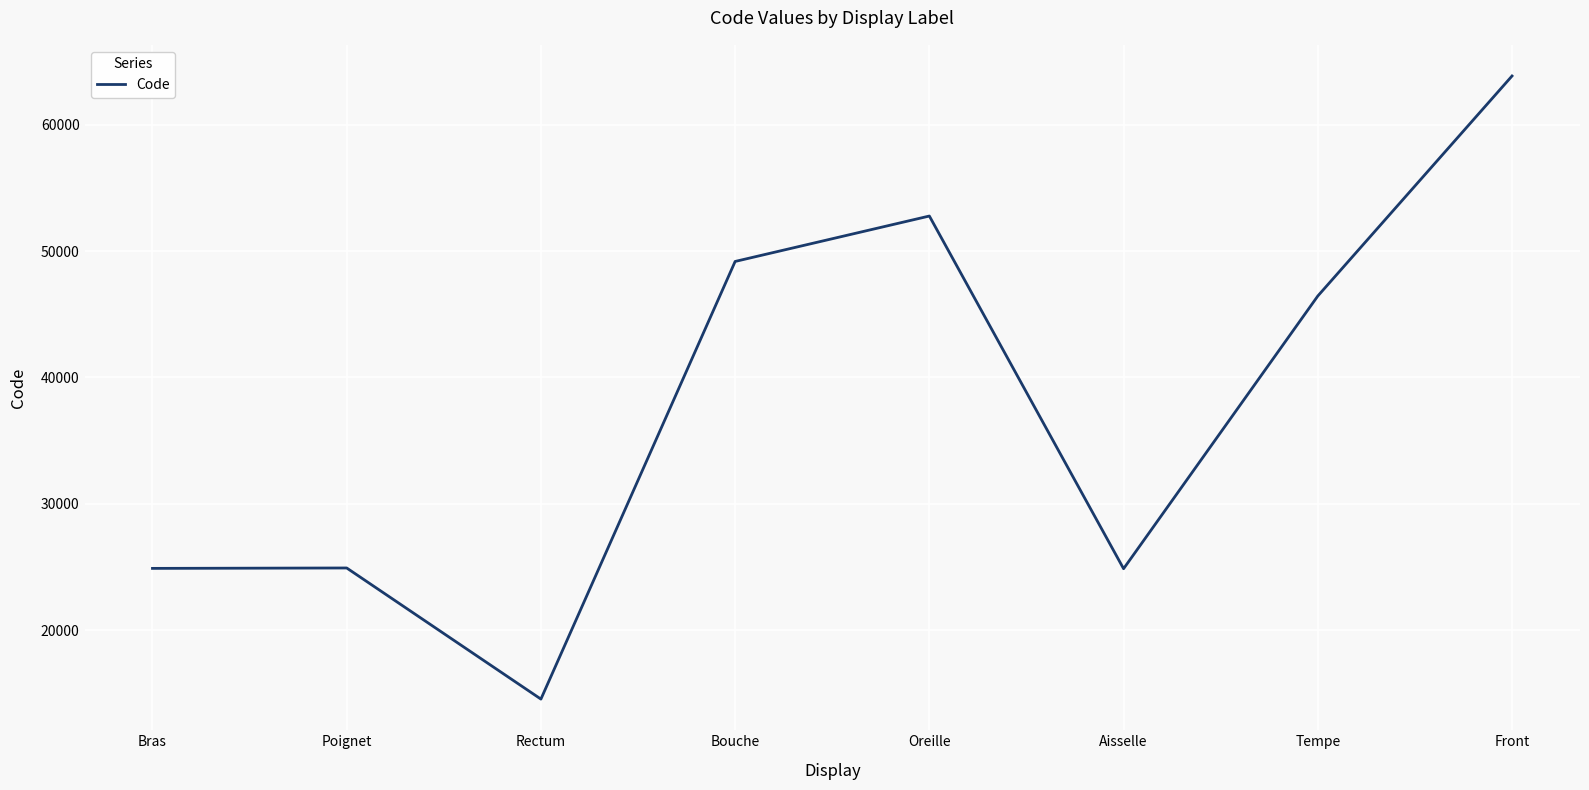

Which category has the lowest value across all series?

Rectum